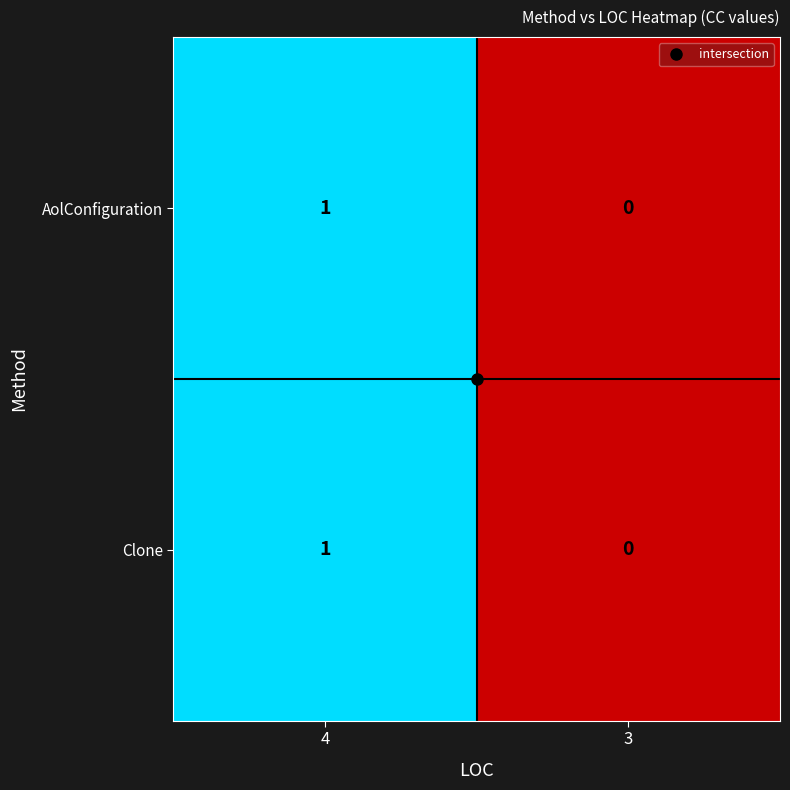

Count the number of data series in this chart.

2